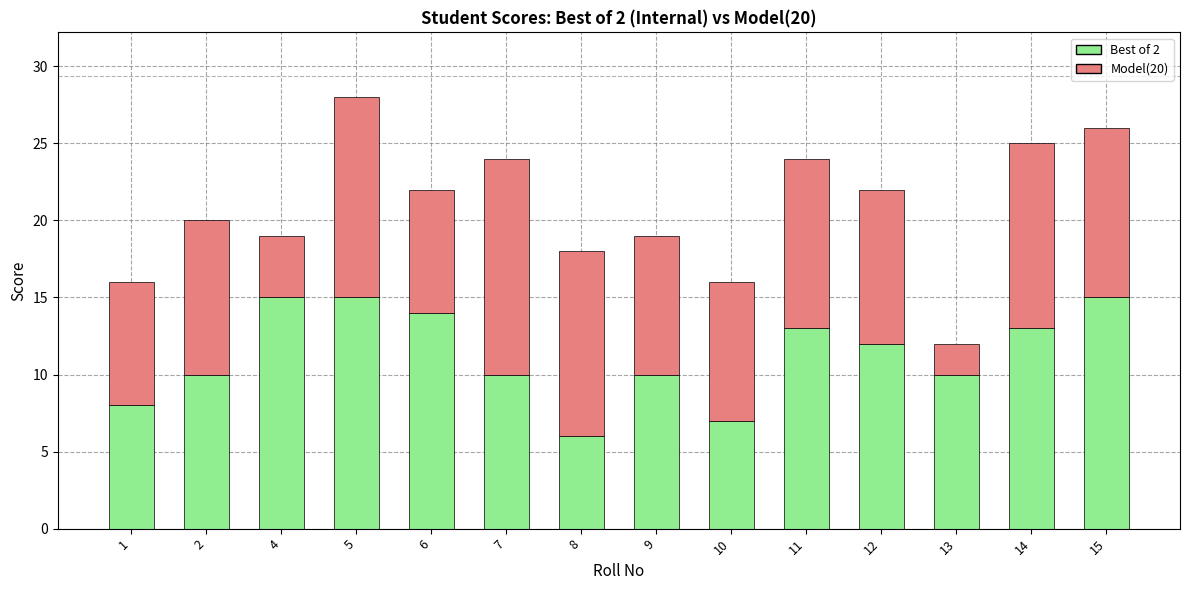

The value of Best of 2 at 13 is 10. True or false?

True